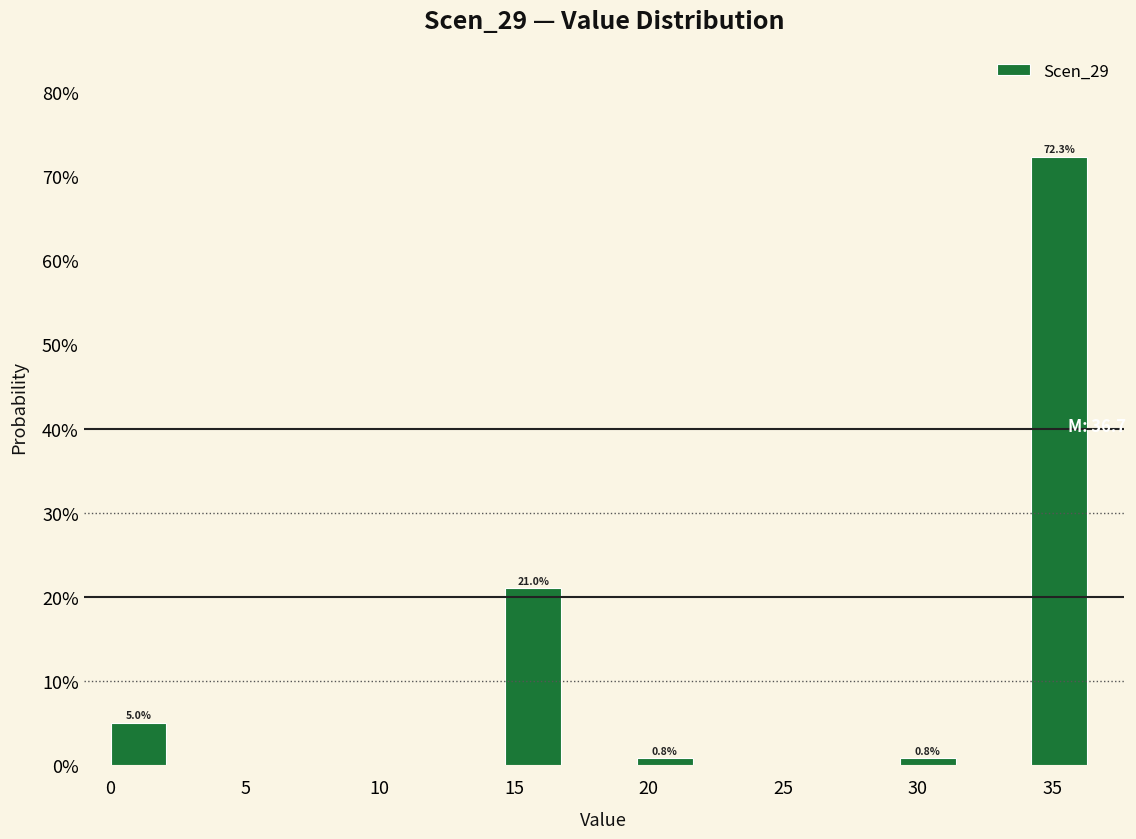

Which range on the x-axis has the tallest bar?

34.0 to 36.5